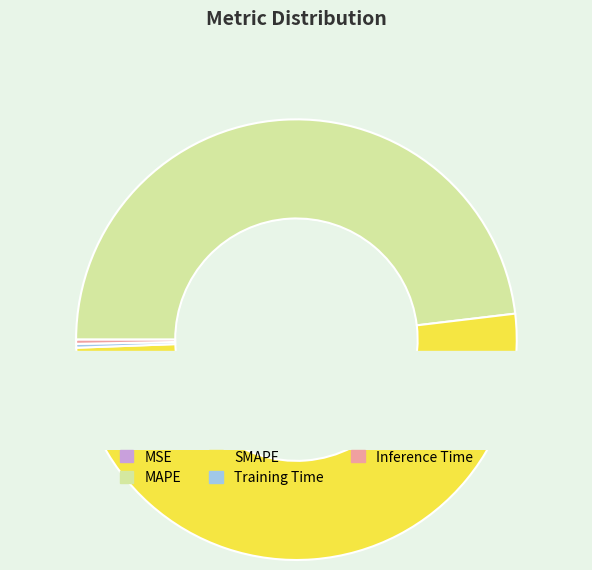

True or false: SMAPE accounts for 51% of the total.

True